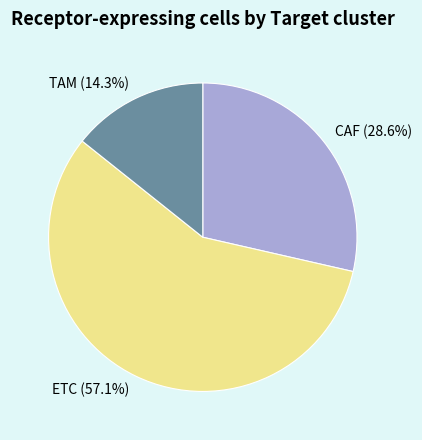

Combined, do TAM and ETC account for over 50%?

Yes